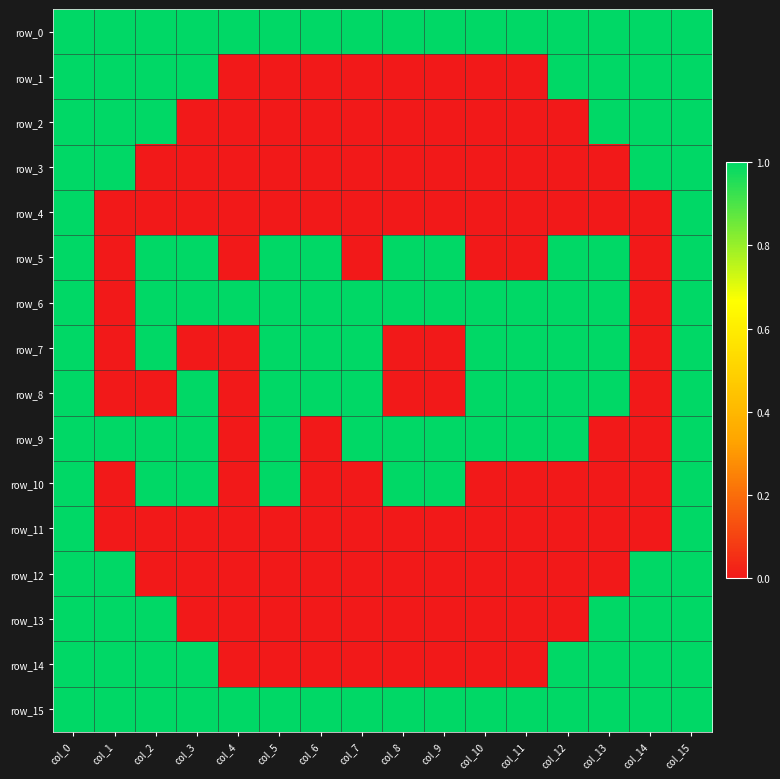

Reading left to right, transcribe all the data shown in this chart.

row_0: 1	1	1	1	1	1	1	1	1	1	1	1	1	1	1	1
row_1: 1	1	1	1	0	0	0	0	0	0	0	0	1	1	1	1
row_2: 1	1	1	0	0	0	0	0	0	0	0	0	0	1	1	1
row_3: 1	1	0	0	0	0	0	0	0	0	0	0	0	0	1	1
row_4: 1	0	0	0	0	0	0	0	0	0	0	0	0	0	0	1
row_5: 1	0	1	1	0	1	1	0	1	1	0	0	1	1	0	1
row_6: 1	0	1	1	1	1	1	1	1	1	1	1	1	1	0	1
row_7: 1	0	1	0	0	1	1	1	0	0	1	1	1	1	0	1
row_8: 1	0	0	1	0	1	1	1	0	0	1	1	1	1	0	1
row_9: 1	1	1	1	0	1	0	1	1	1	1	1	1	0	0	1
row_10: 1	0	1	1	0	1	0	0	1	1	0	0	0	0	0	1
row_11: 1	0	0	0	0	0	0	0	0	0	0	0	0	0	0	1
row_12: 1	1	0	0	0	0	0	0	0	0	0	0	0	0	1	1
row_13: 1	1	1	0	0	0	0	0	0	0	0	0	0	1	1	1
row_14: 1	1	1	1	0	0	0	0	0	0	0	0	1	1	1	1
row_15: 1	1	1	1	1	1	1	1	1	1	1	1	1	1	1	1